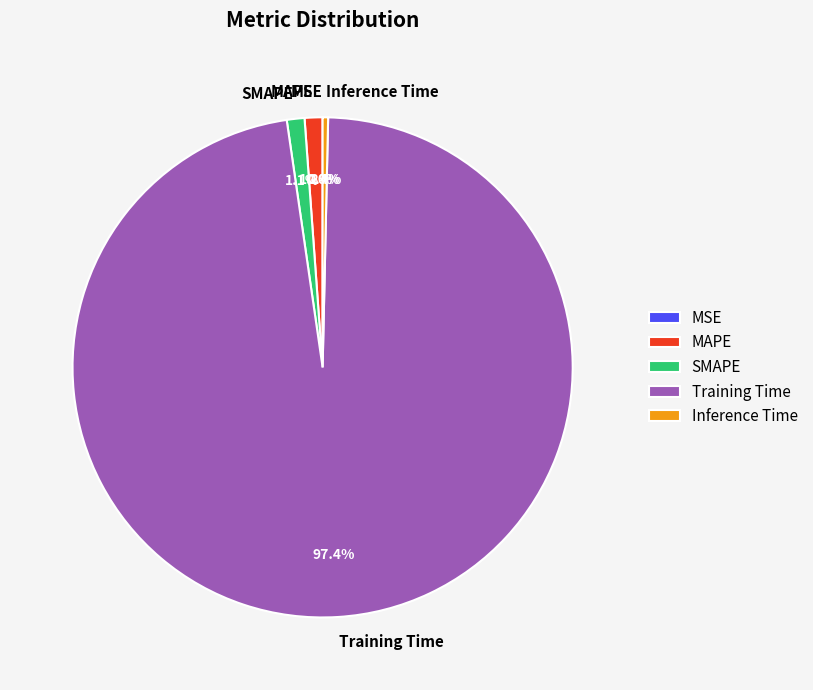

What is the largest slice in the pie chart?

Training Time